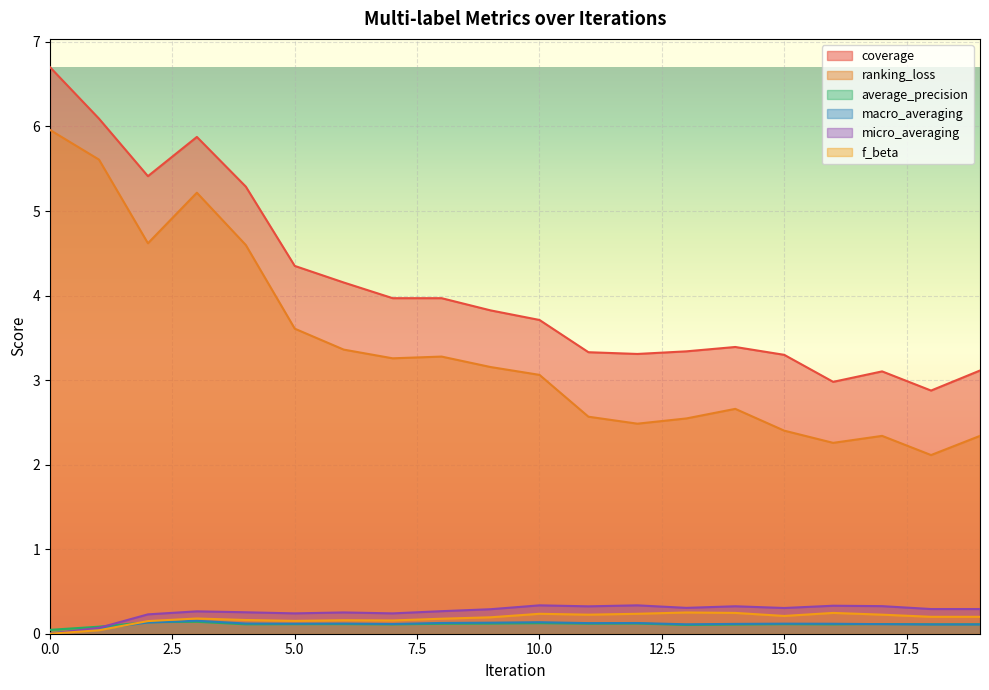

Between 1 and 12, which series saw the biggest shift?

ranking_loss